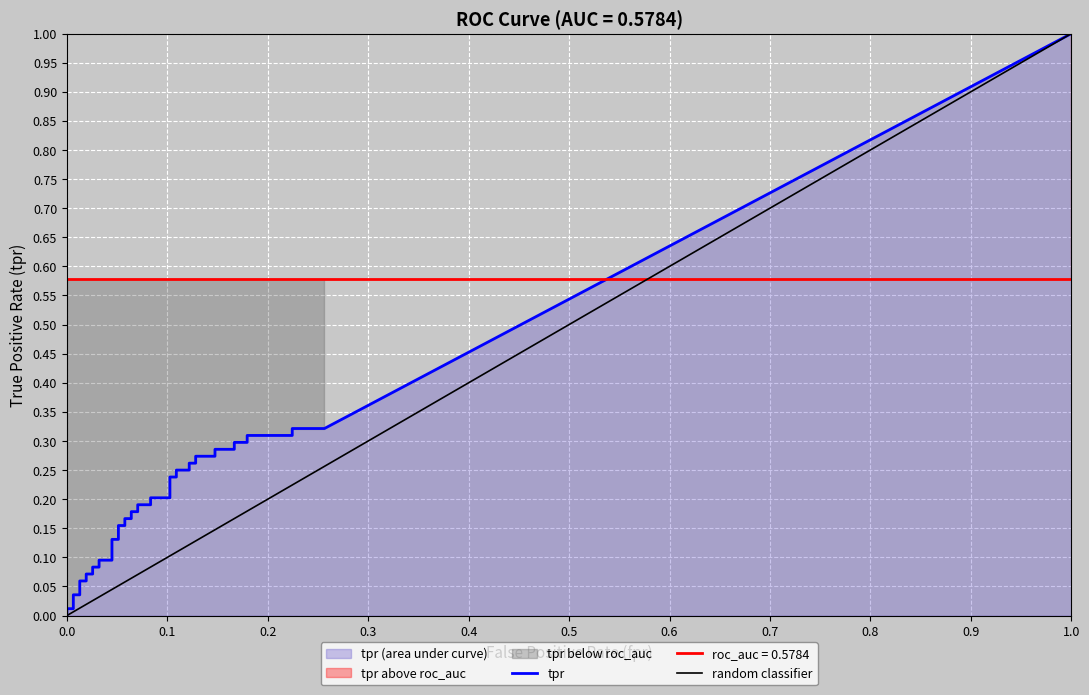

True or false: roc_auc and fpr intersect in this chart.

False